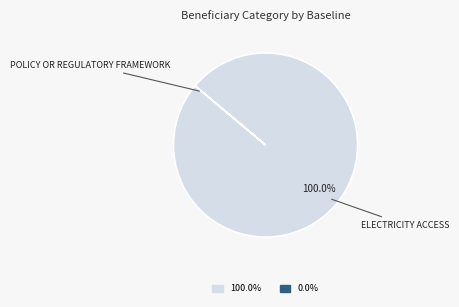

Is there any slice that represents more than half of the pie?

Yes